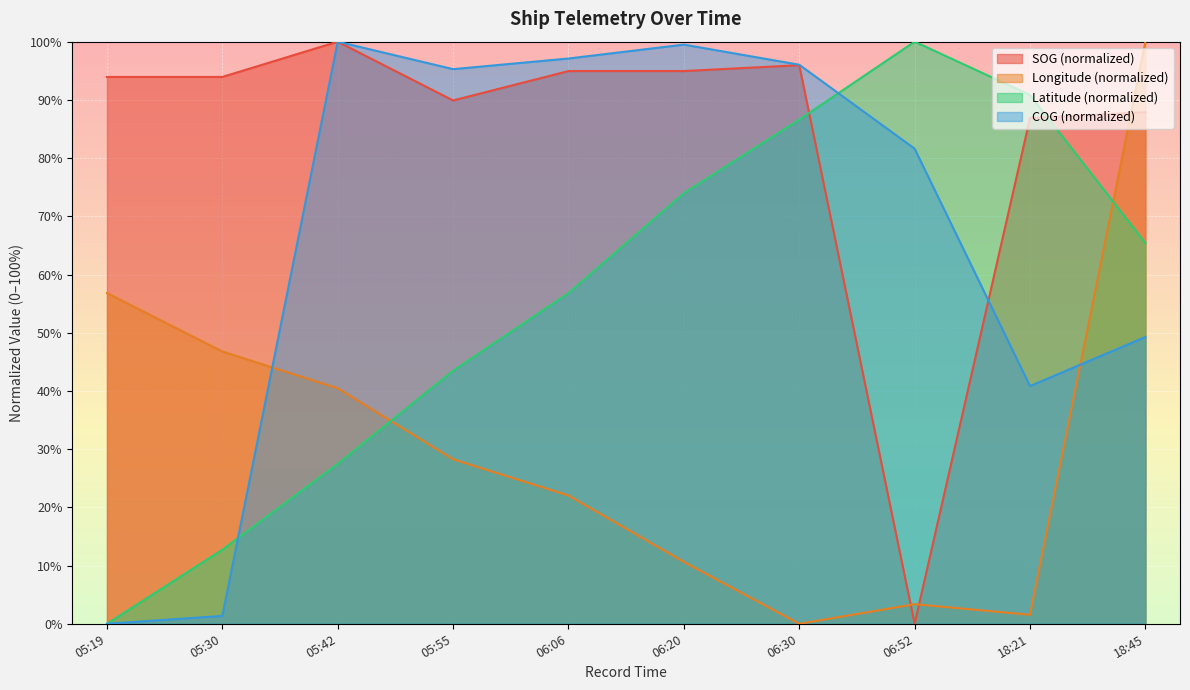

What is the difference between the maximum and minimum values in the Longitude series?

100.0